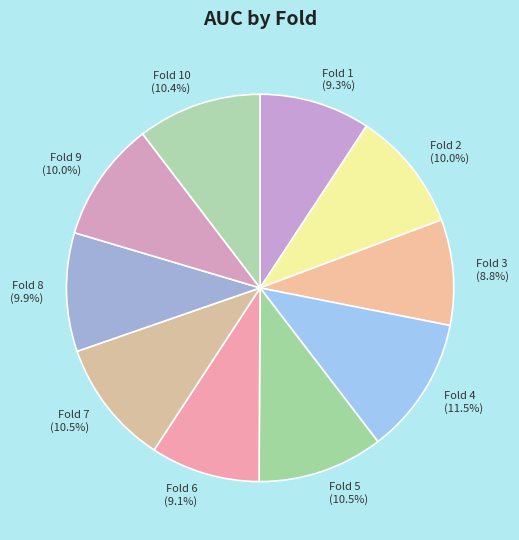

Does any single category account for the majority?

No